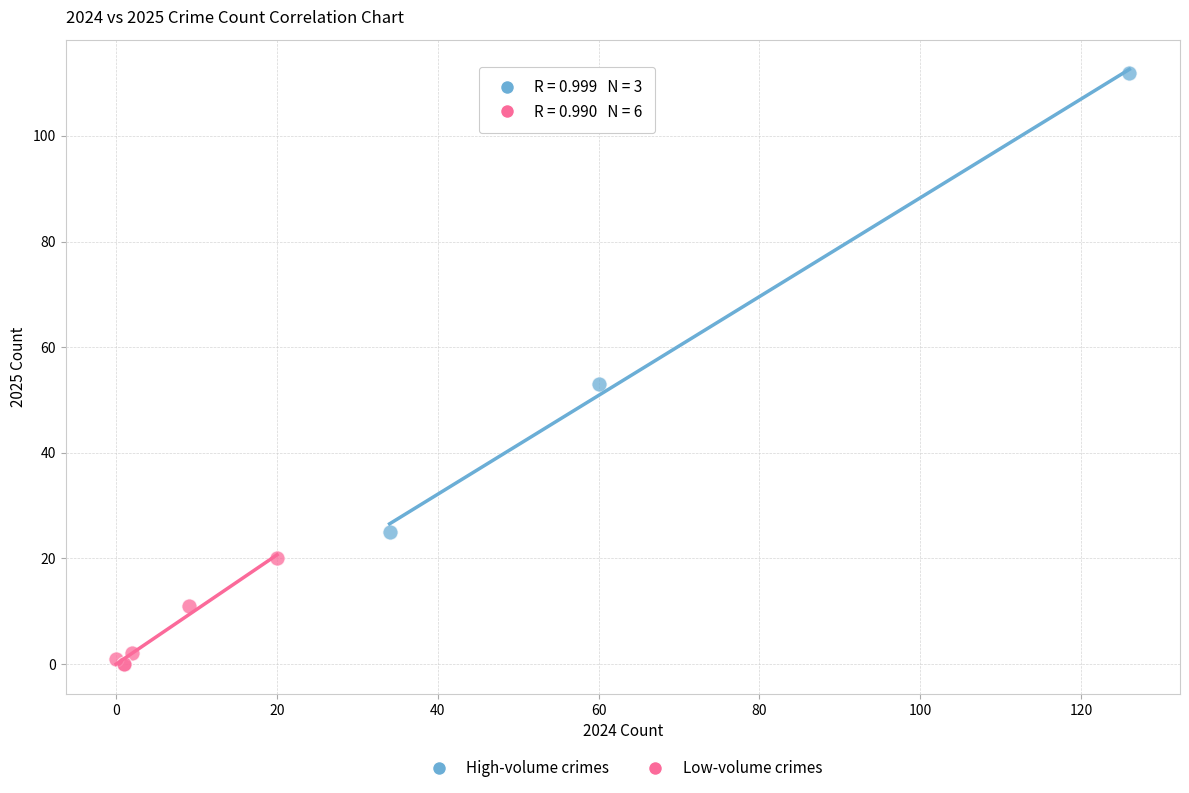

What are all the series names shown in the legend?

High-volume crimes, Low-volume crimes